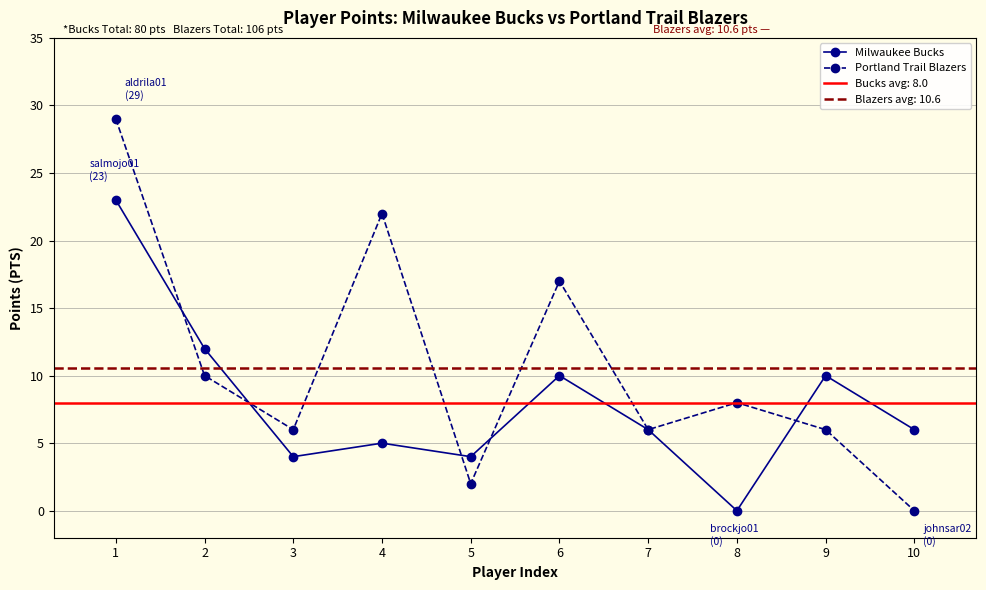

The value of Portland Trail Blazers at 4 is 22. True or false?

True